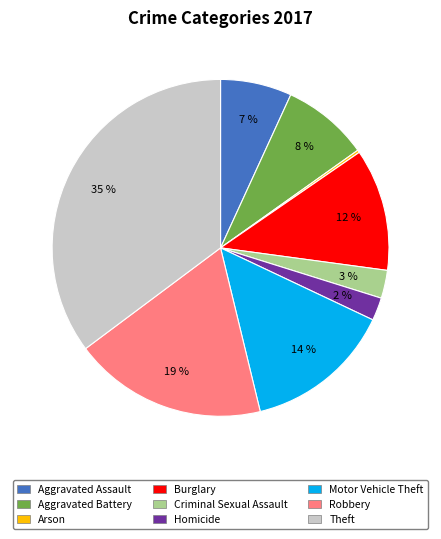

Which slice is the largest?

Theft